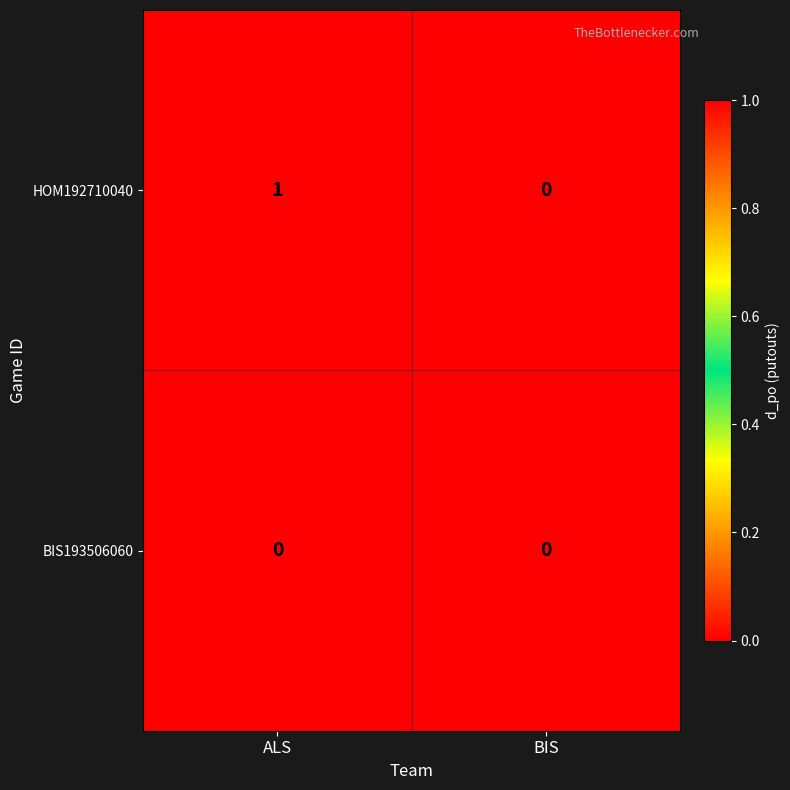

List the series in order of their peak value, lowest first.

BIS193506060, HOM192710040